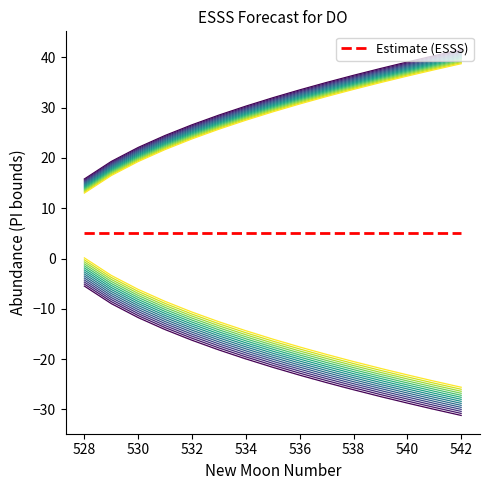

How many negative values does the lead_time_newmoons series have?

14